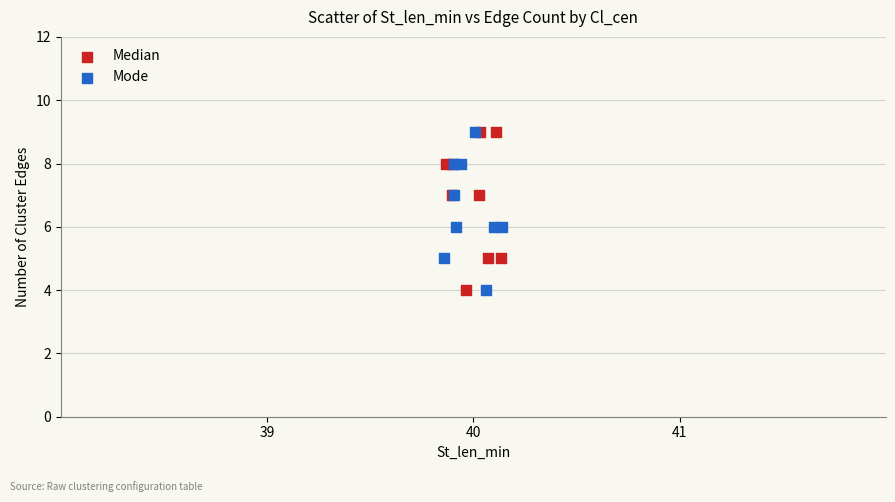

What are all the series names shown in the legend?

Median, Mode